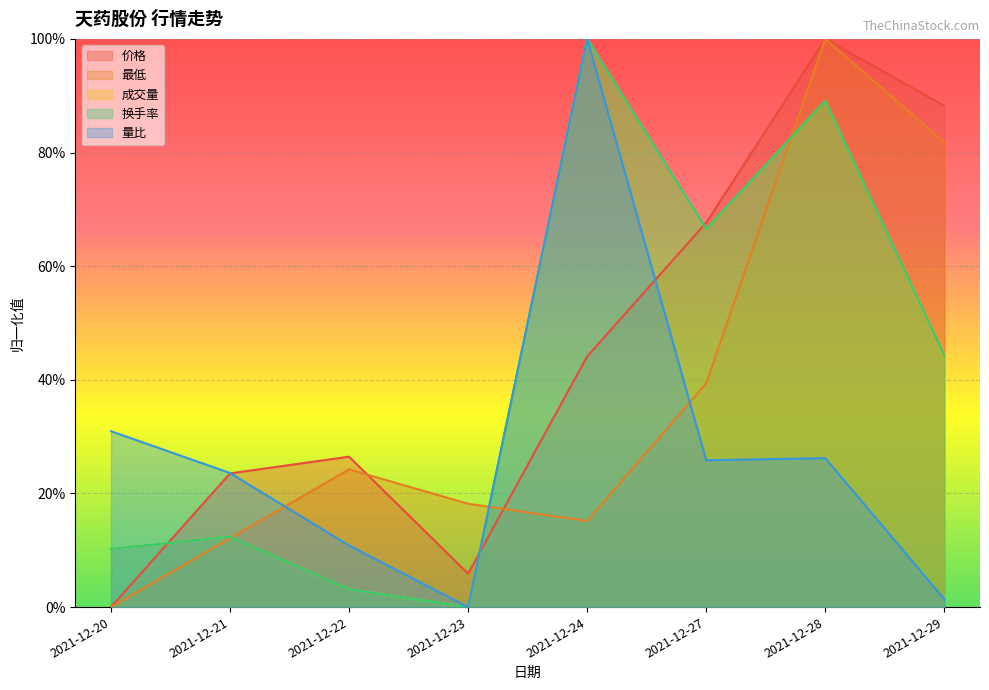

Between 2021-12-24 and 2021-12-29, which series saw the biggest shift?

量比